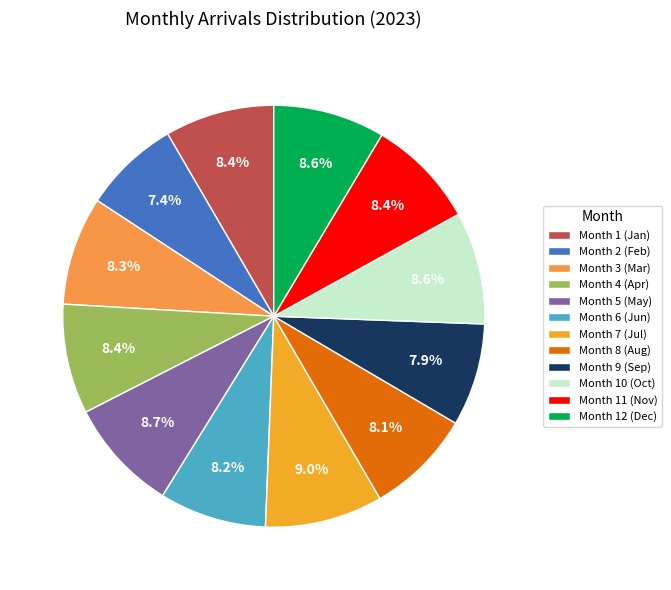

How many segments does this pie chart have?

12